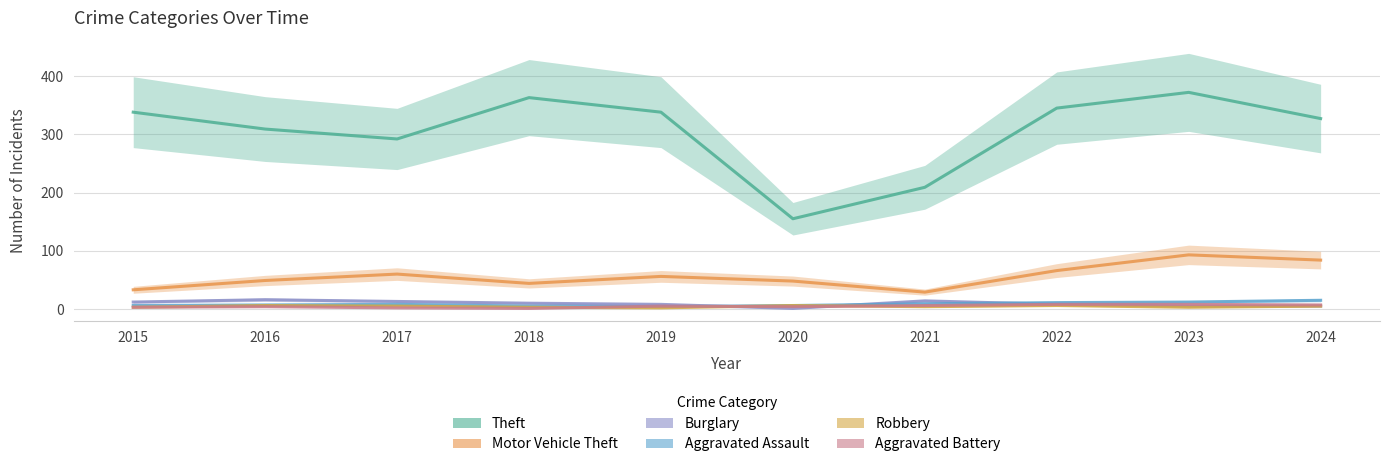

Rank the series by their maximum value, from highest to lowest.

Theft, Motor Vehicle Theft, Burglary, Aggravated Assault, Aggravated Battery, Robbery